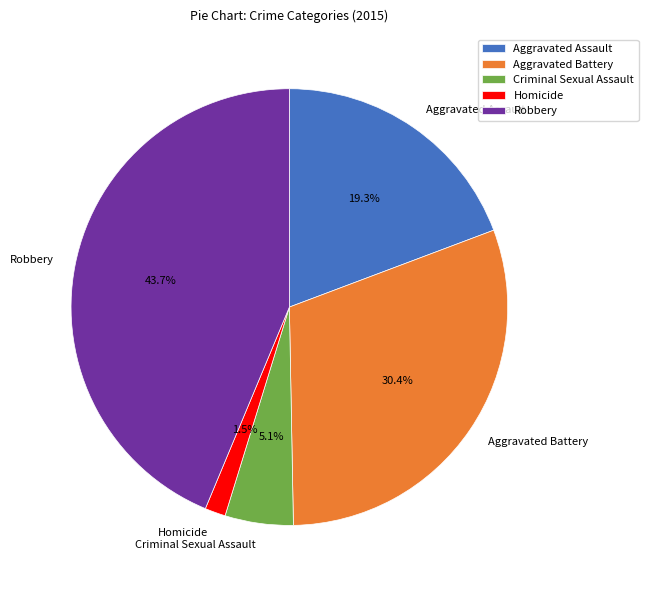

To the nearest percent, what is the difference between the Aggravated Assault and Aggravated Battery slice percentages?

11%